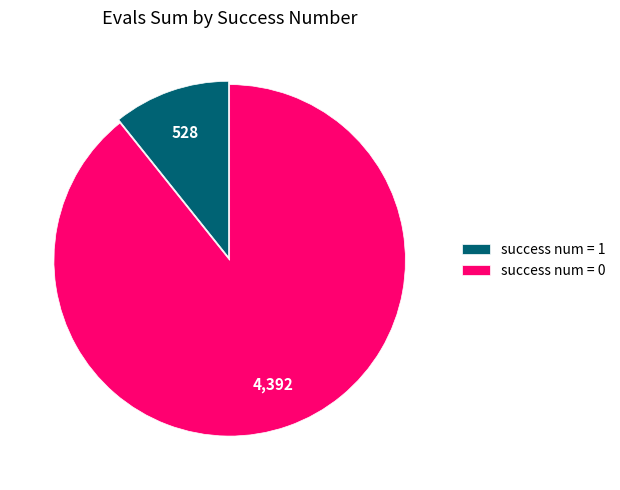

How many slices are in this pie chart?

2